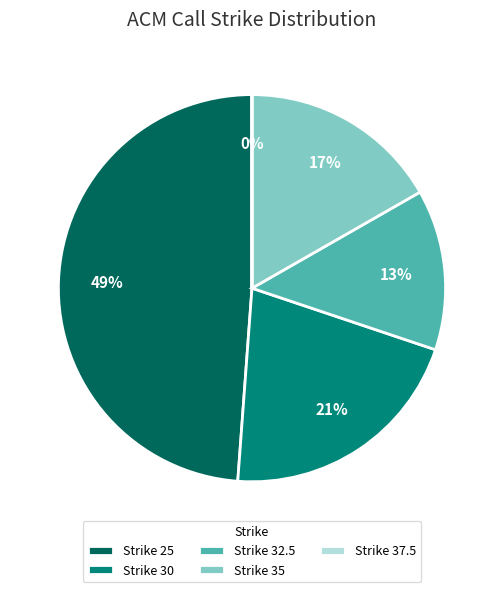

Is it true that Strike 35 is 17% of the pie?

True